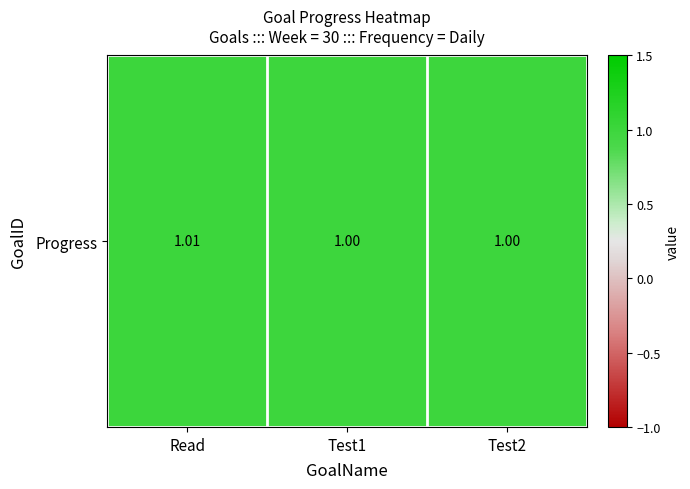

Reading left to right, extract all data points from this chart.

1.0	1.0	1.0